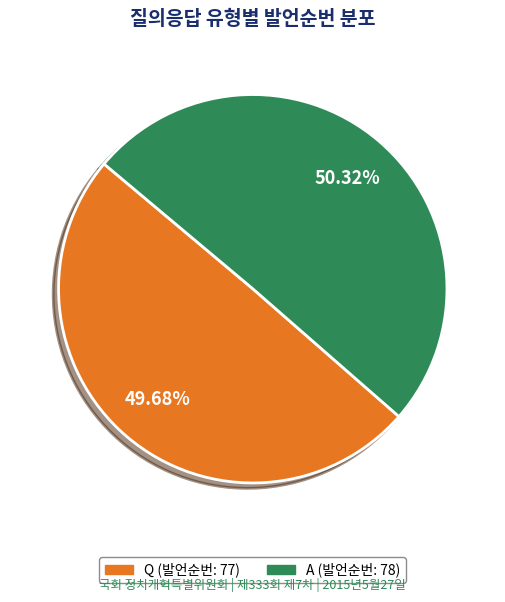

Which slice is the largest?

A